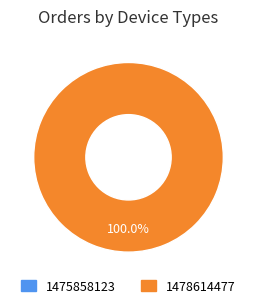

Between 1478614477 and 1475858123, which is larger?

1478614477